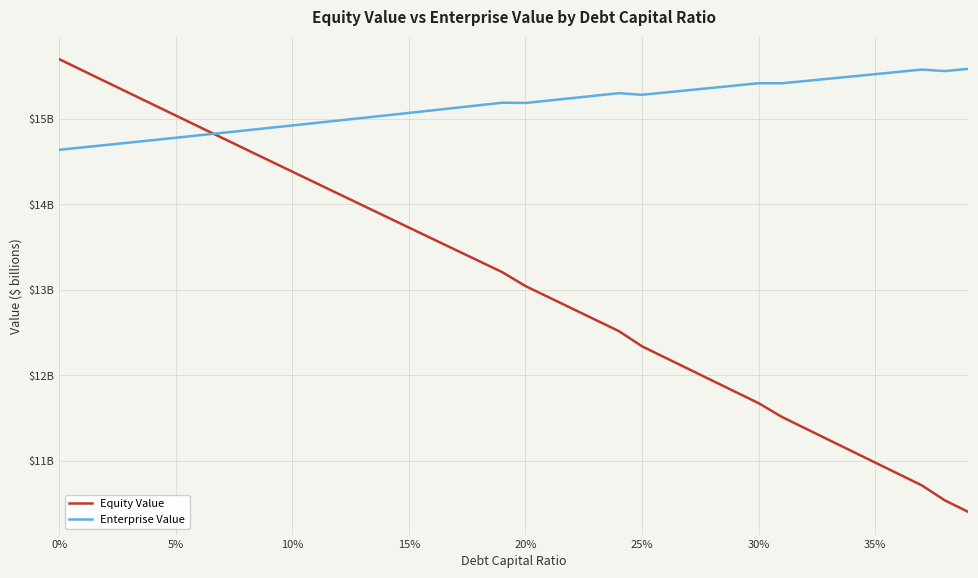

At how many categories does at least one series exceed 13?

40